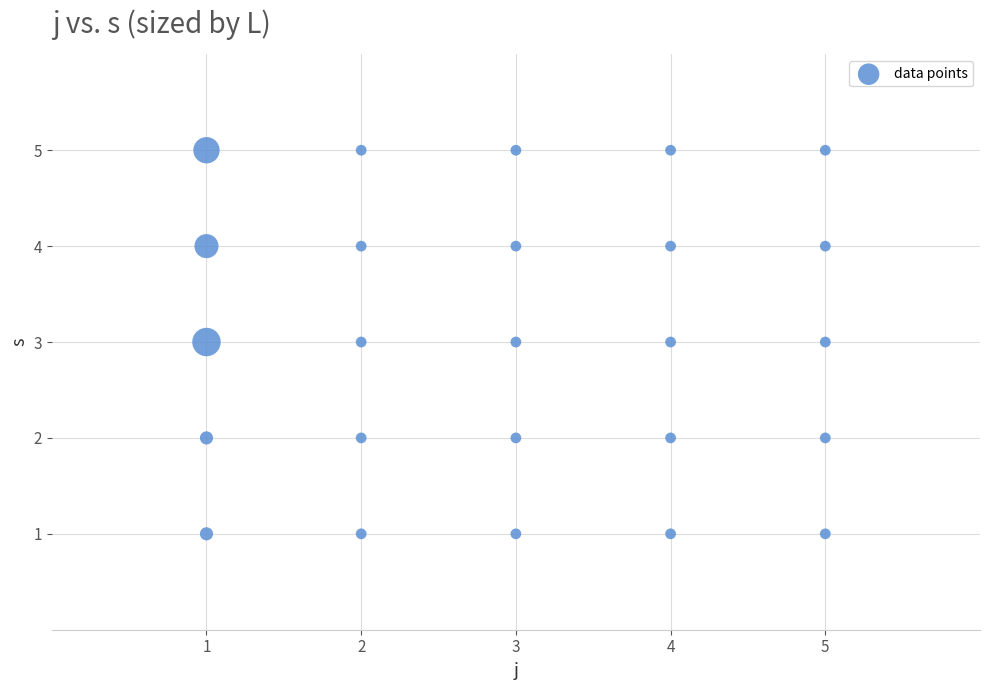

What is the range of X values (max minus min)?

4